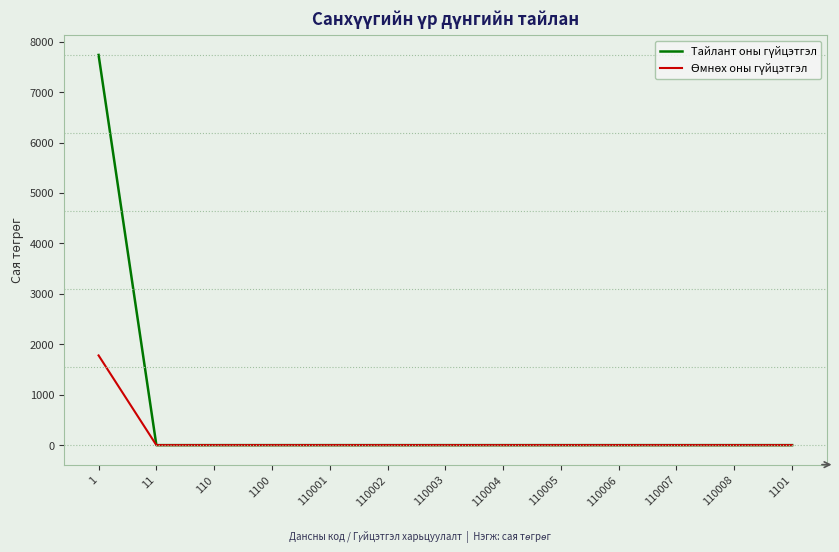

What is the greatest value displayed?

7736.6